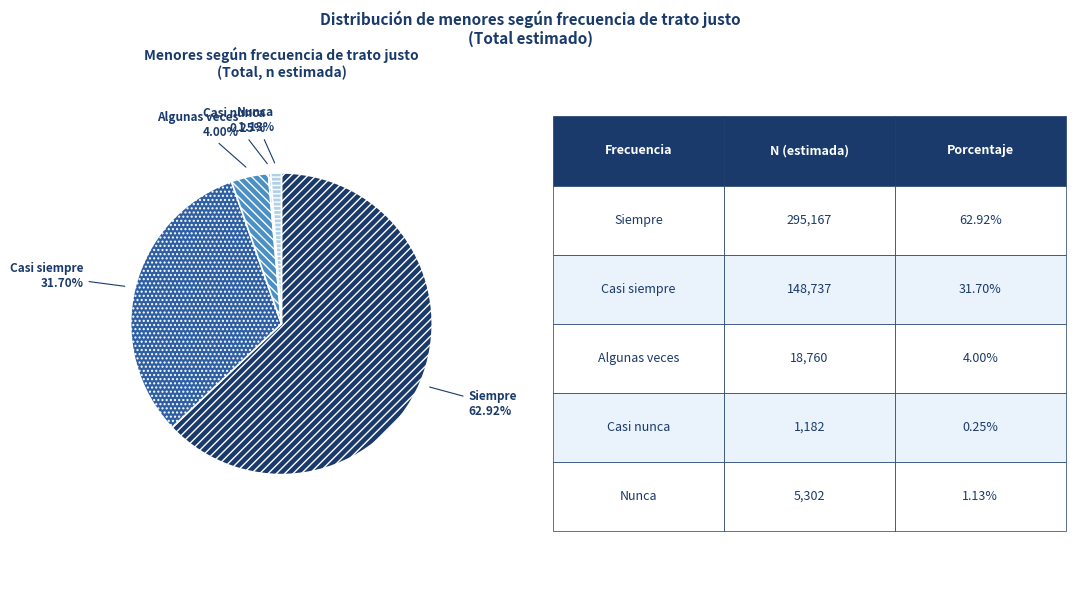

What is the ratio of the value at Siempre to the value at Nunca?

55.7